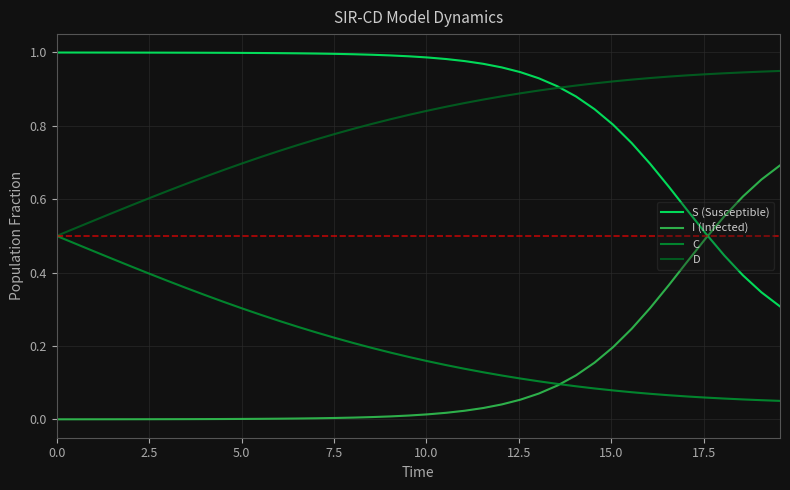

True or false: C and S (Susceptible) cross at least once.

False